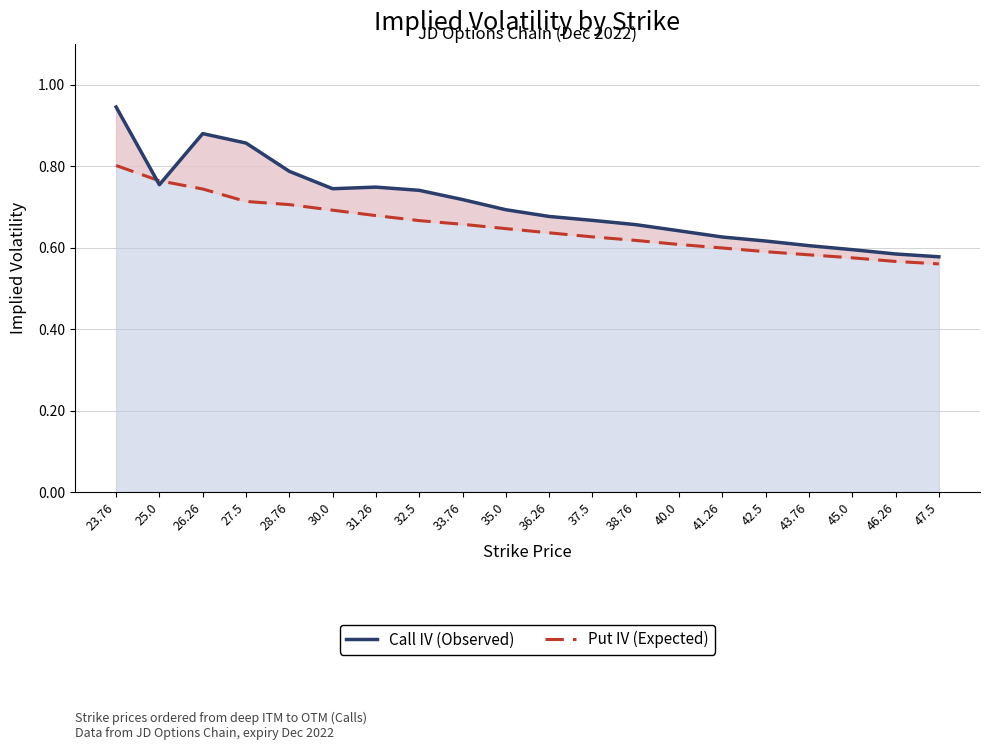

How many lines are shown in the chart?

2